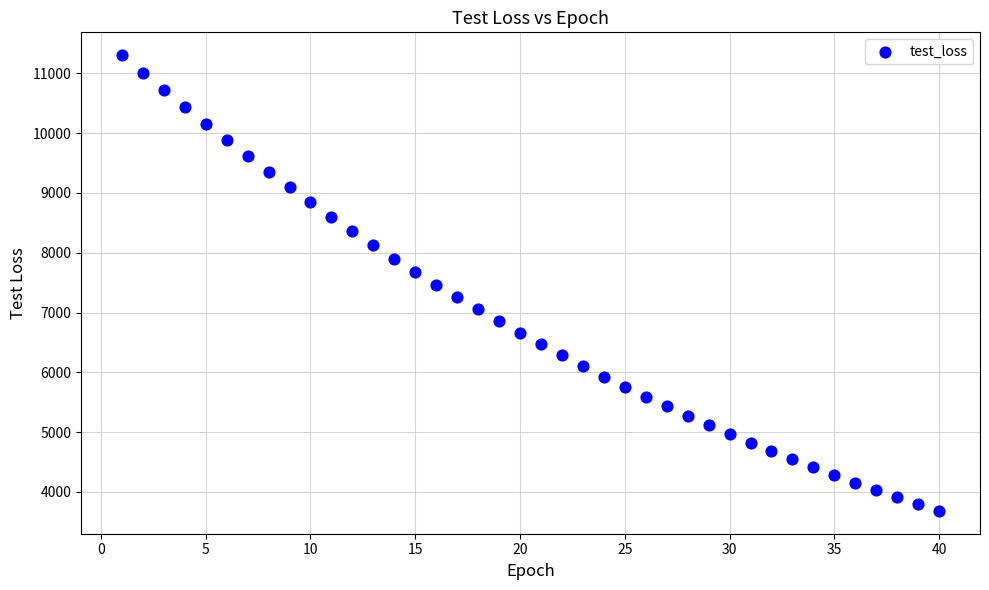

What is the range of X values (max minus min)?

39.0